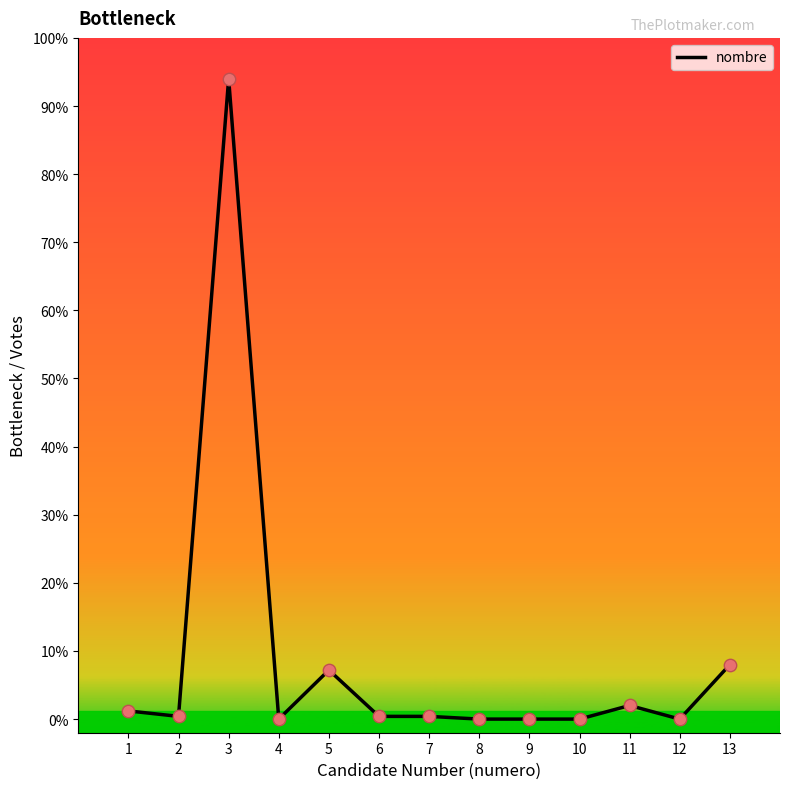

Which has a higher value, 13 or 9?

13